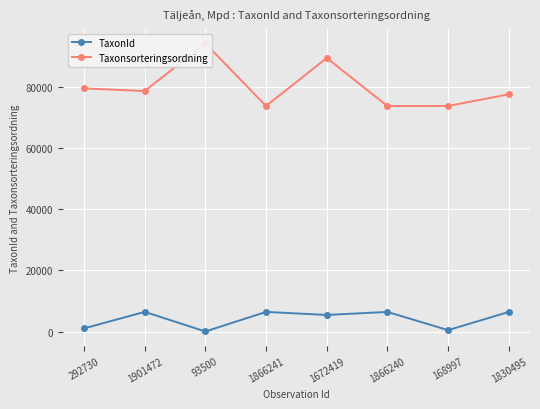

What is the spread (max minus min) of values at 1866240?

67239